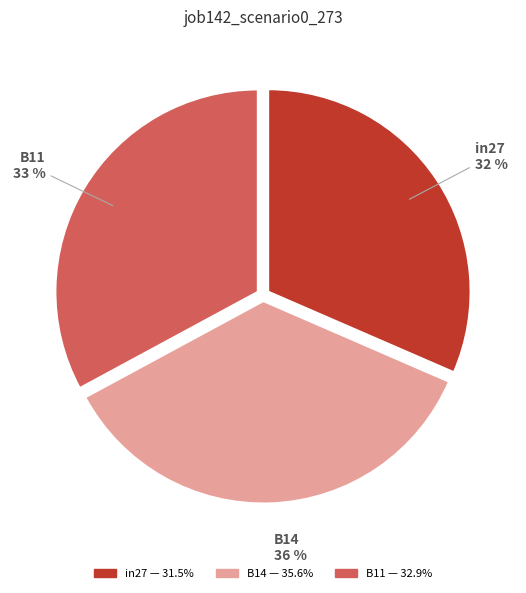

Which has a higher value, in27 or B11?

B11